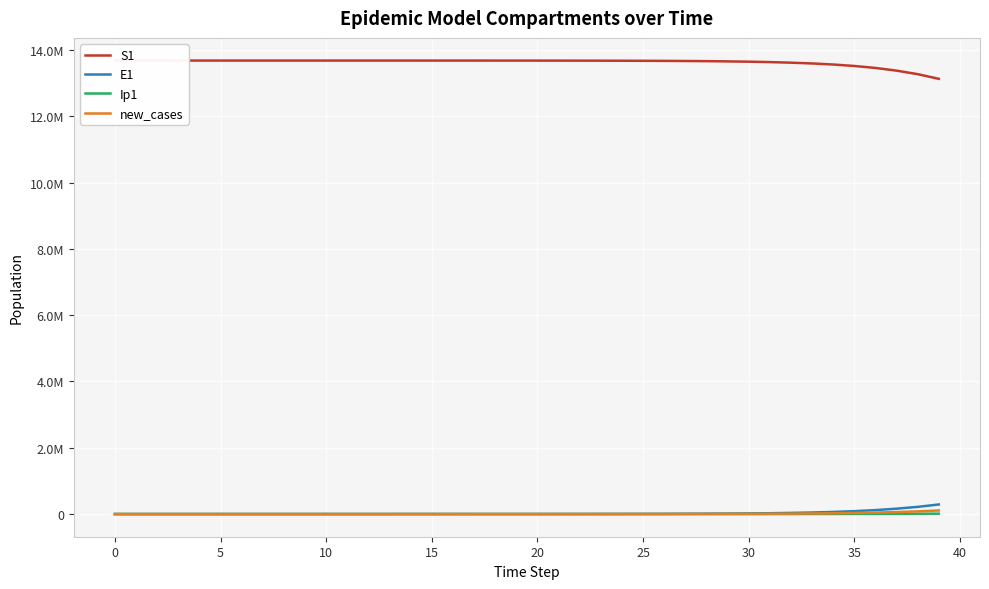

True or false: E1 has a value of 399135.4 at 39.

False